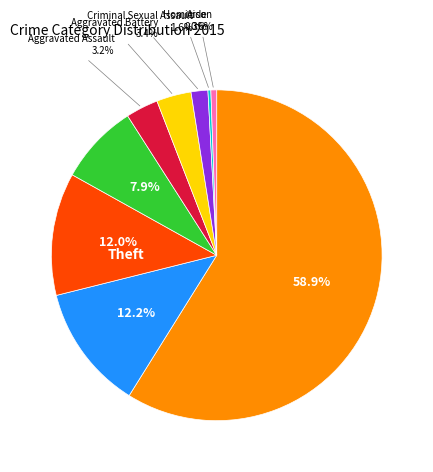

Is there any slice that represents more than half of the pie?

Yes